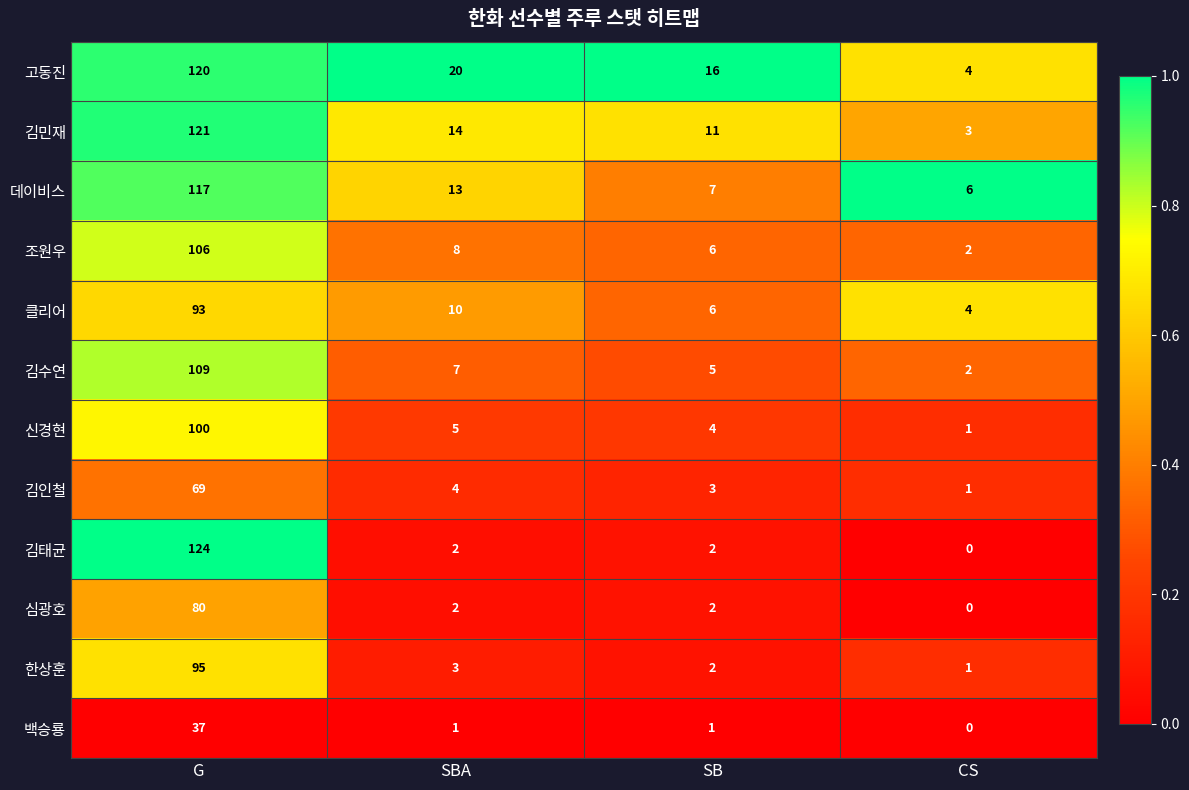

The value of 클리어 at SB is 11. True or false?

False